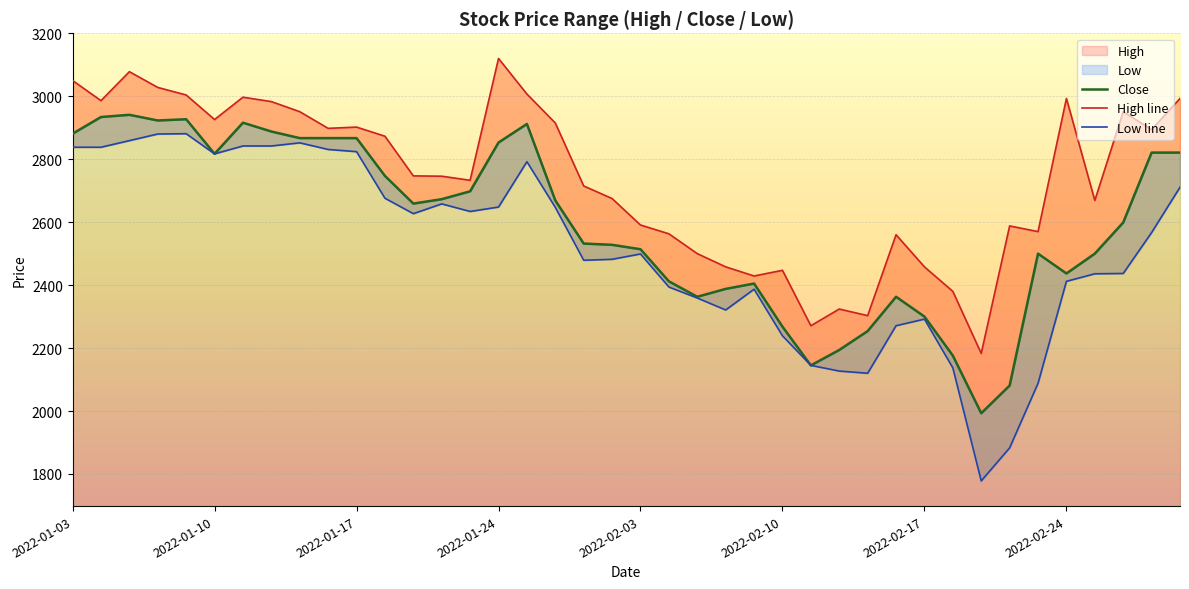

How many values in the Close series exceed 2659?

19